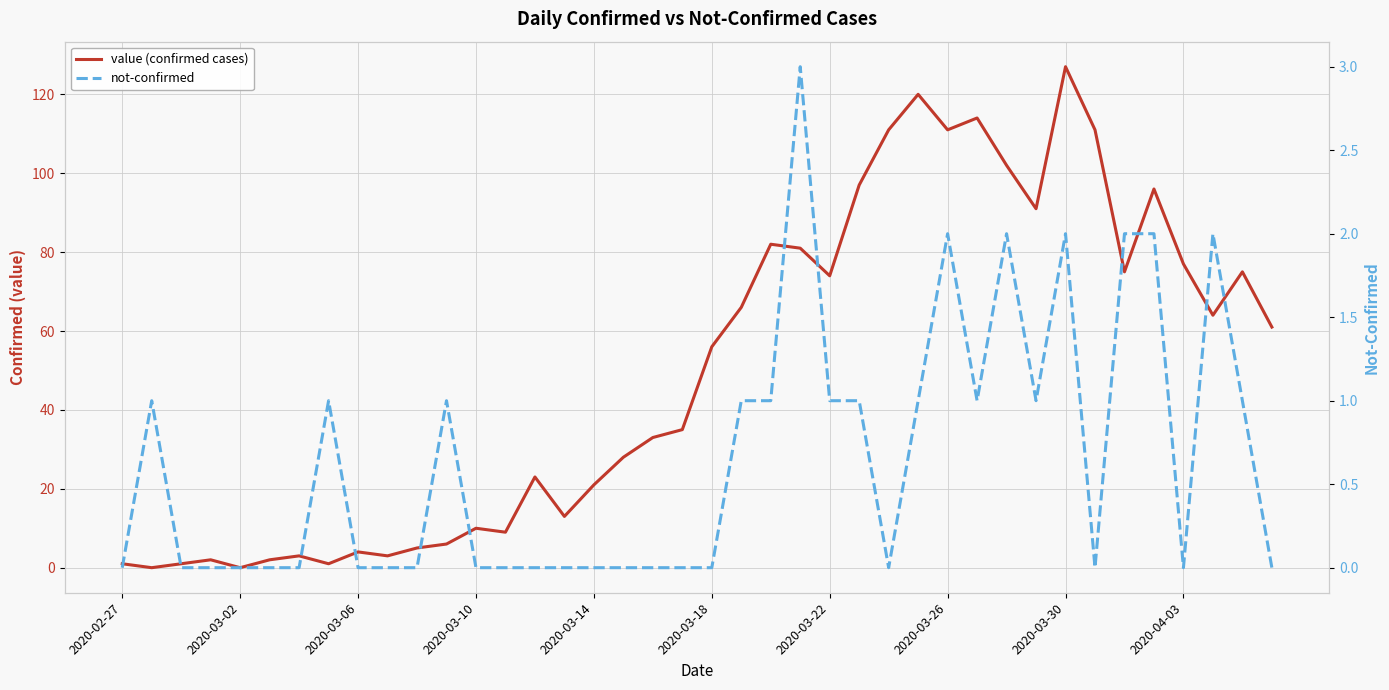

Which series has the largest total across all categories?

value (confirmed cases)